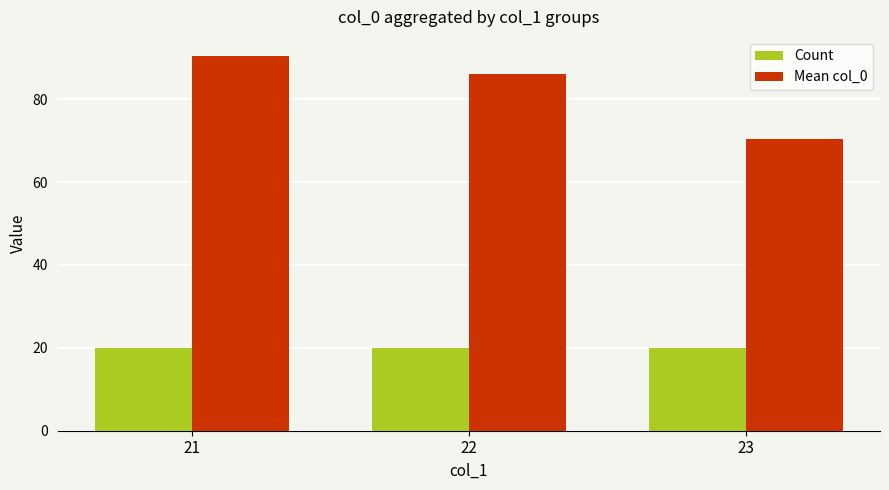

List the series in order of their overall mean, highest first.

Mean col_0, Count